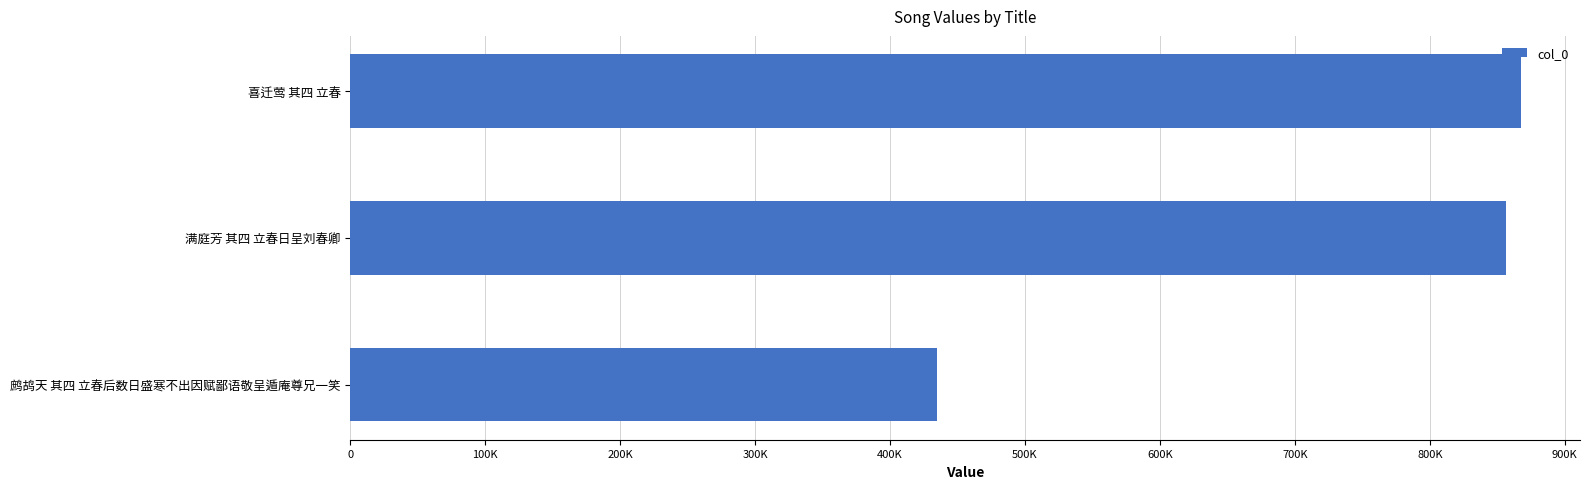

List the labels in order of value, largest first.

喜迁莺 其四 立春, 满庭芳 其四 立春日呈刘春卿, 鹧鸪天 其四 立春后数日盛寒不出因赋鄙语敬呈遁庵尊兄一笑